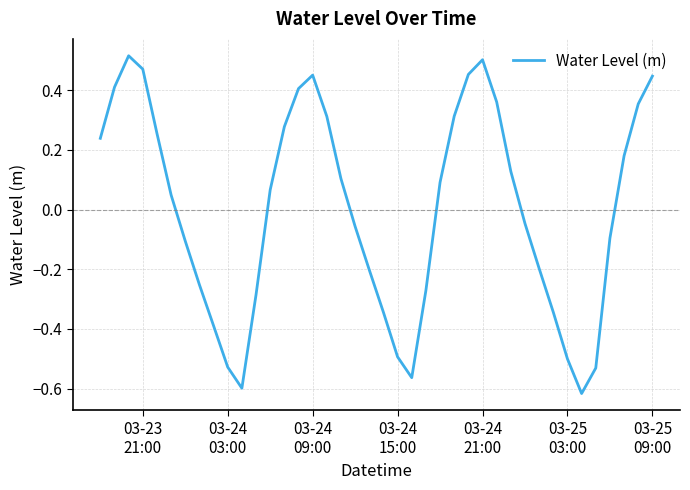

What is the difference between the maximum and minimum values?

1.1